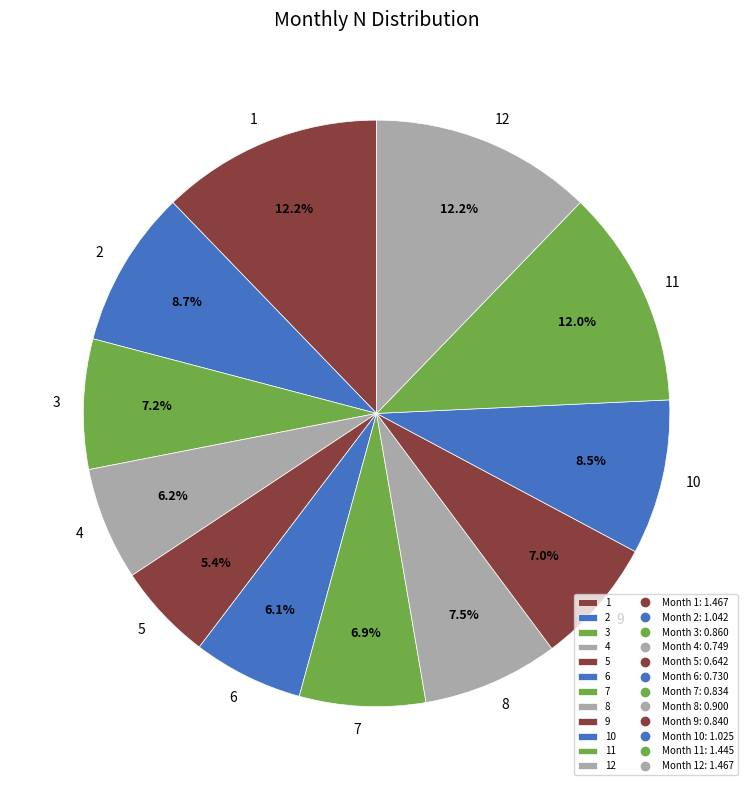

Is it true that 3 is 7% of the pie?

True